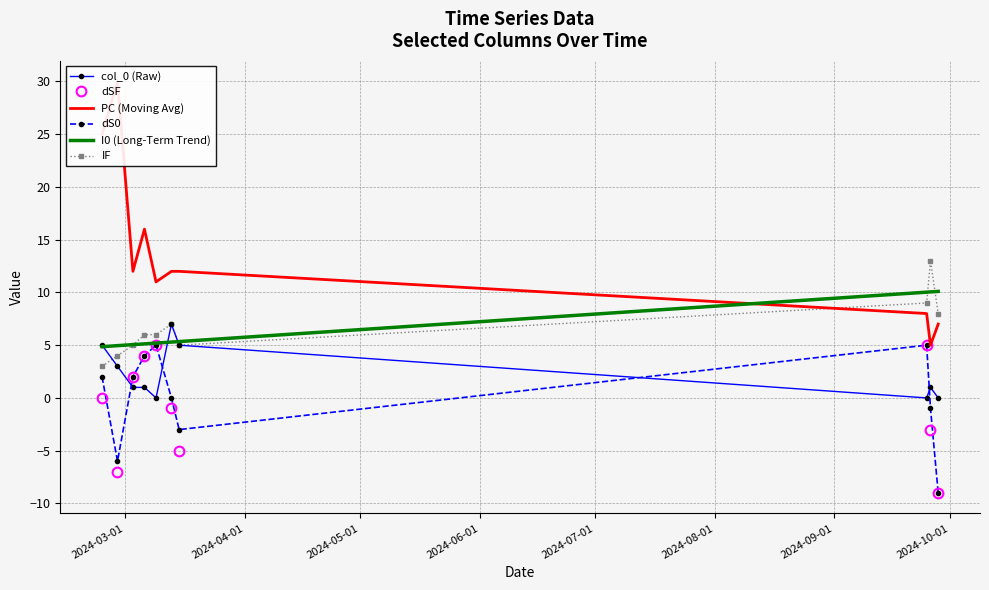

True or false: IF and dS0 intersect in this chart.

False